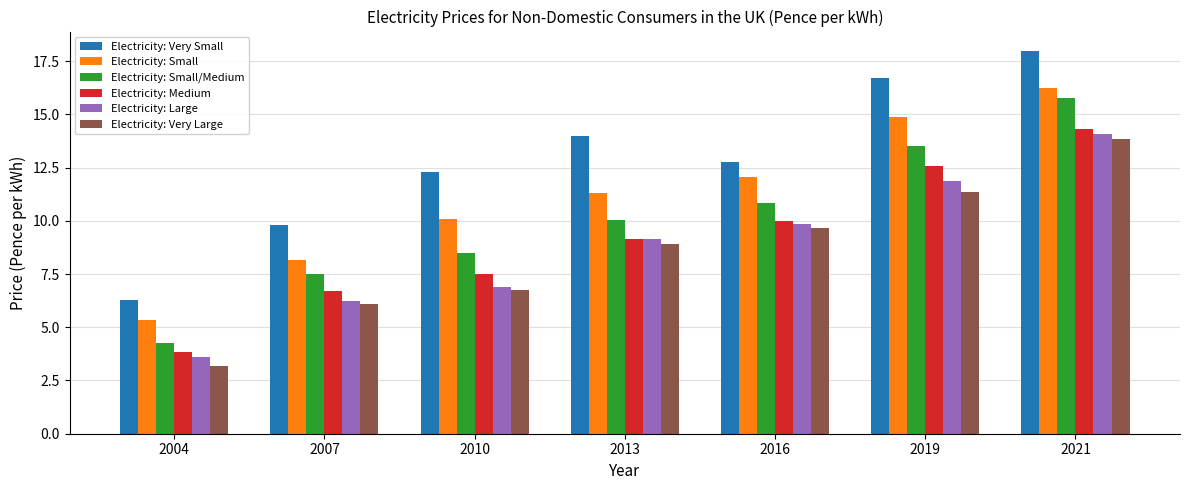

Reading left to right, list all the values displayed in this chart.

Electricity: Very Small: 2004=6.3	2007=9.8	2010=12.3	2013=14.0	2016=12.8	2019=16.7	2021=18.0
Electricity: Small: 2004=5.3	2007=8.2	2010=10.1	2013=11.3	2016=12.1	2019=14.9	2021=16.3
Electricity: Small/Medium: 2004=4.3	2007=7.5	2010=8.5	2013=10.0	2016=10.9	2019=13.5	2021=15.7
Electricity: Medium: 2004=3.8	2007=6.7	2010=7.5	2013=9.2	2016=10.0	2019=12.6	2021=14.3
Electricity: Large: 2004=3.6	2007=6.2	2010=6.9	2013=9.1	2016=9.8	2019=11.9	2021=14.1
Electricity: Very Large: 2004=3.2	2007=6.1	2010=6.7	2013=8.9	2016=9.7	2019=11.3	2021=13.8